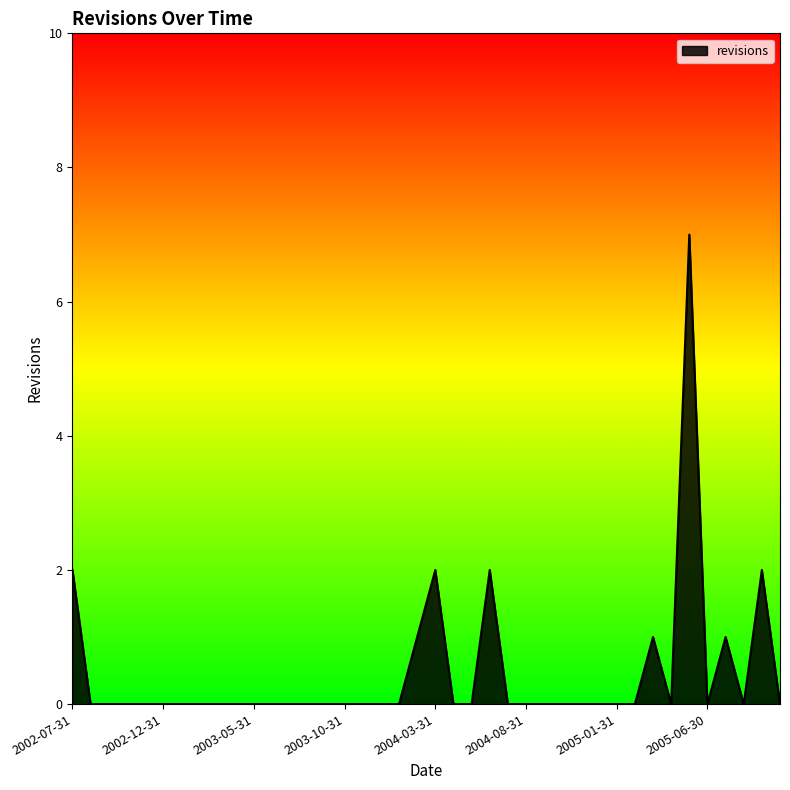

What is the greatest value displayed?

7